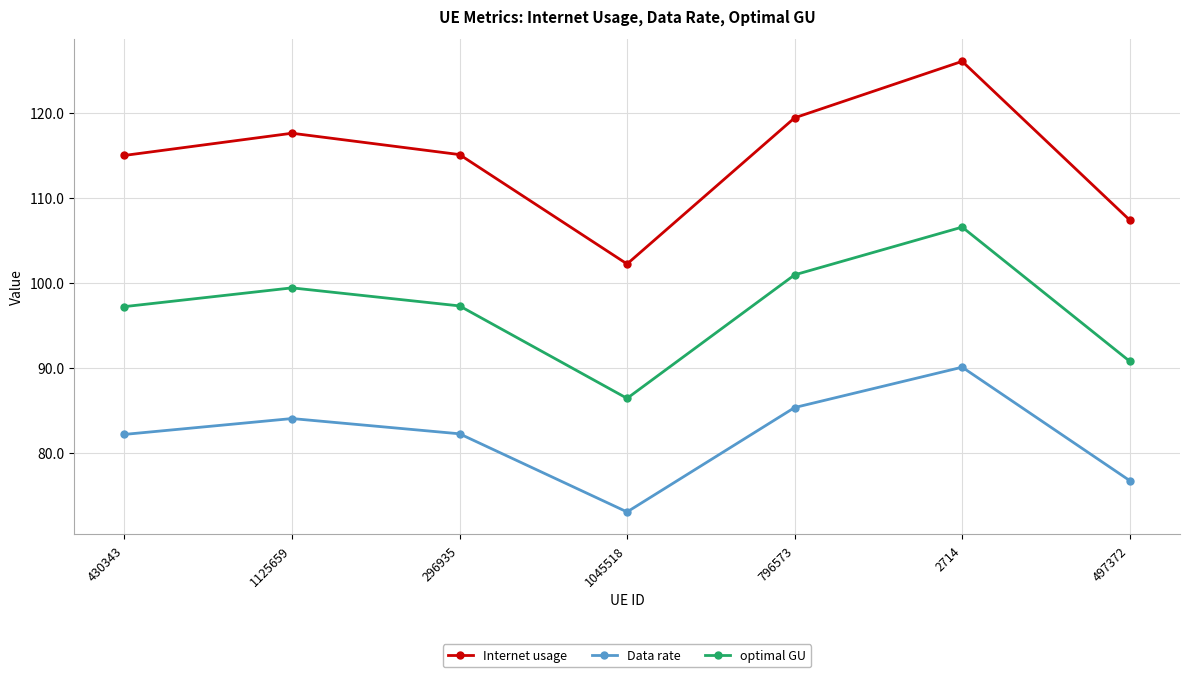

What is the label of the 4th point from the left?

1045518